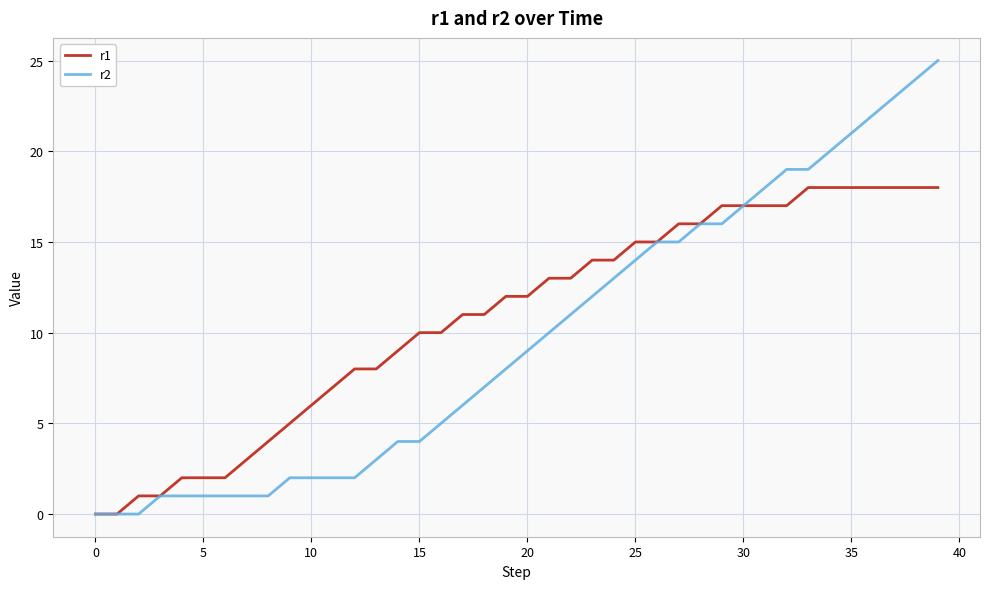

How many lines are shown in the chart?

2